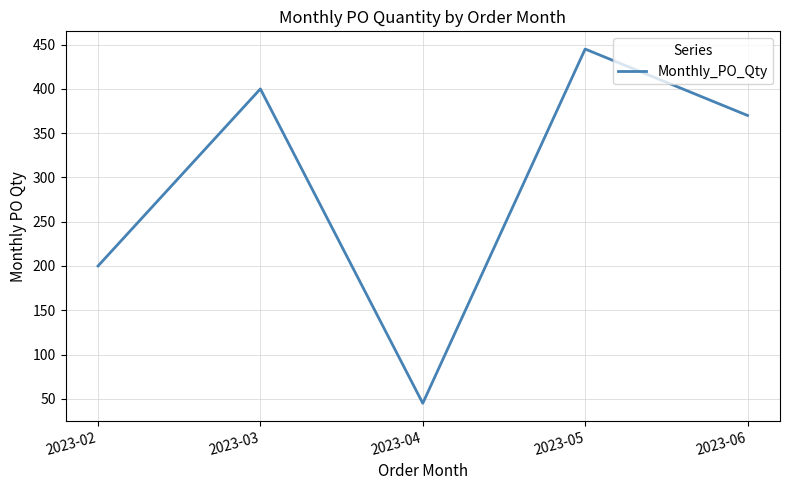

True or false: there are more than 2 points higher than both neighbors.

False